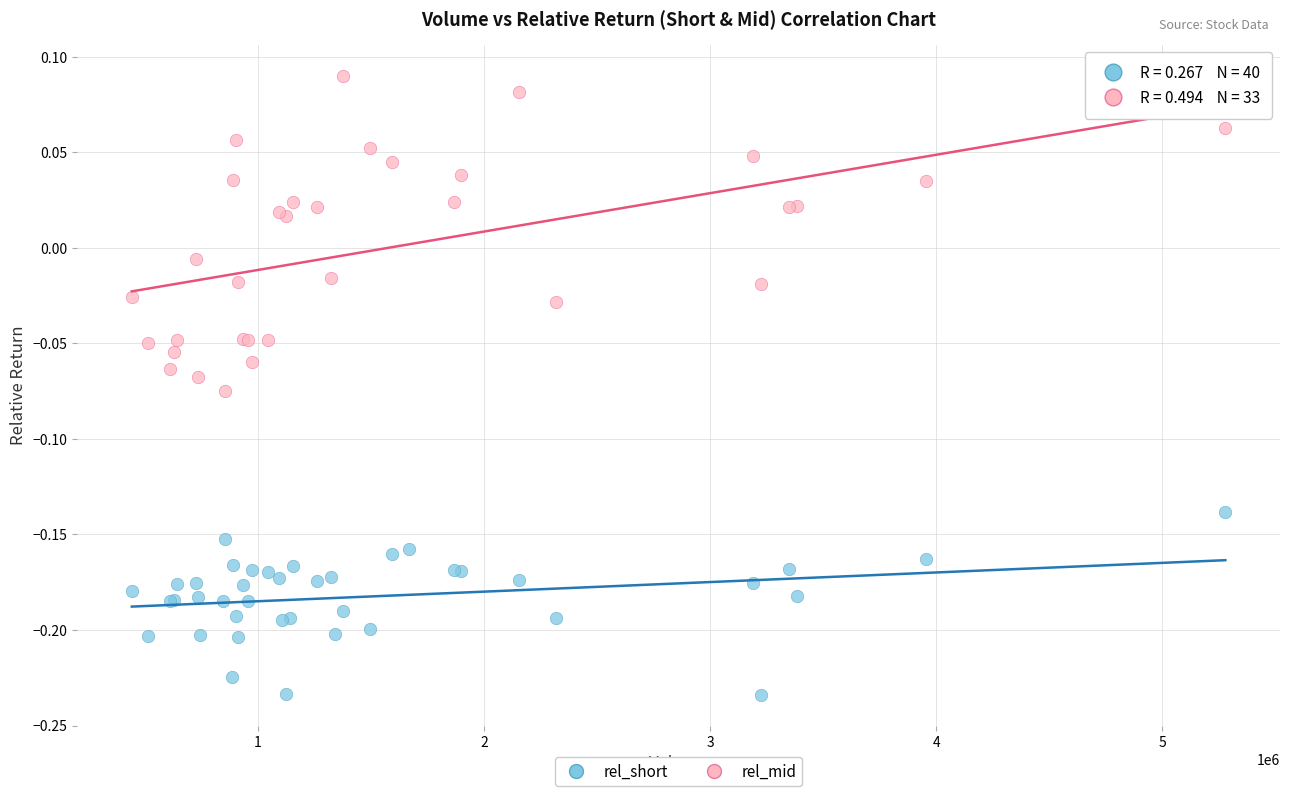

Which series has the widest spread of Y values?

rel_mid